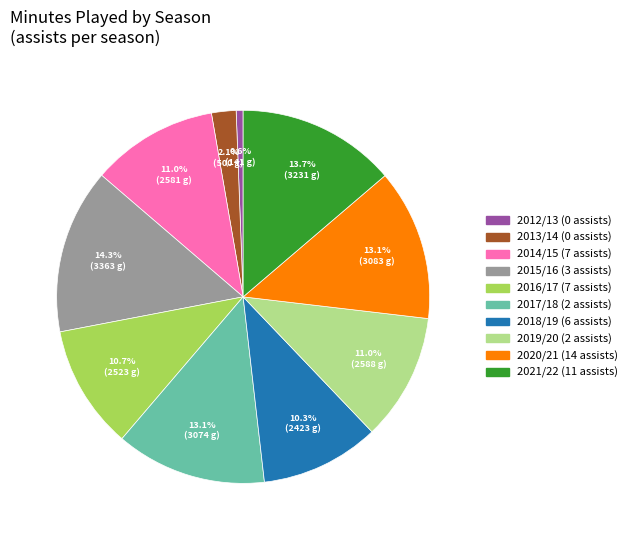

Is there any slice that represents more than half of the pie?

No